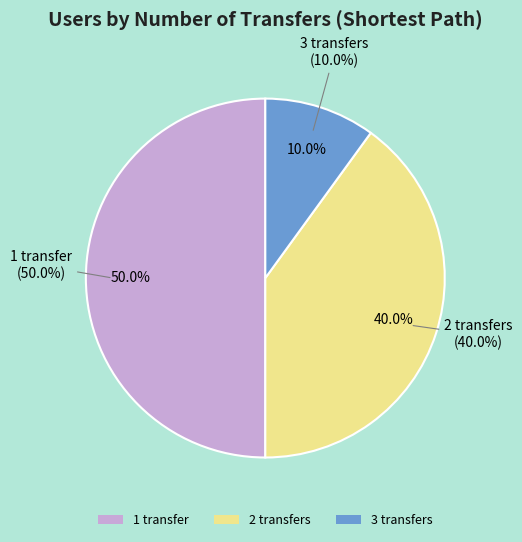

How much of the chart is everything except 2 transfers?

60.0%